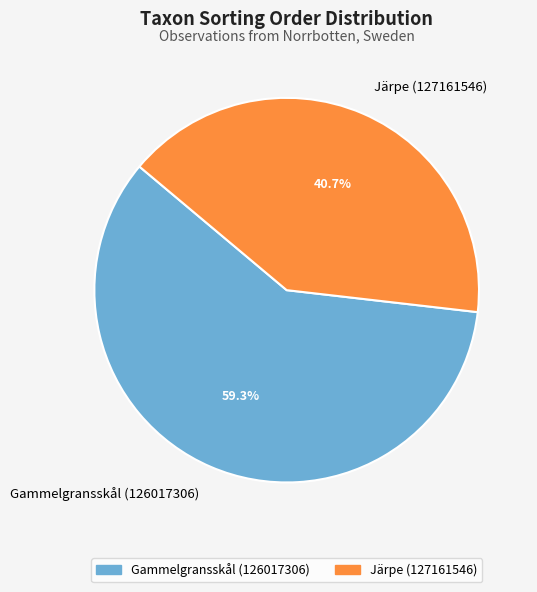

How many slices are in this pie chart?

2